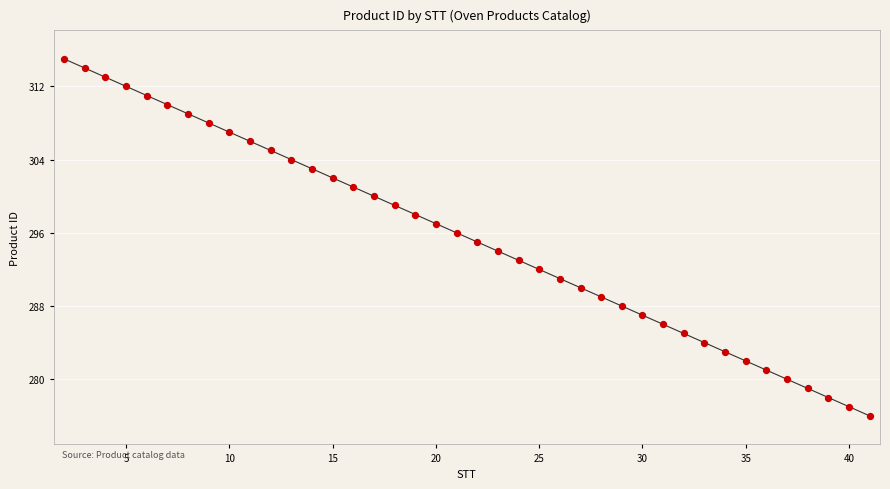

What is the maximum value shown in the chart?

315